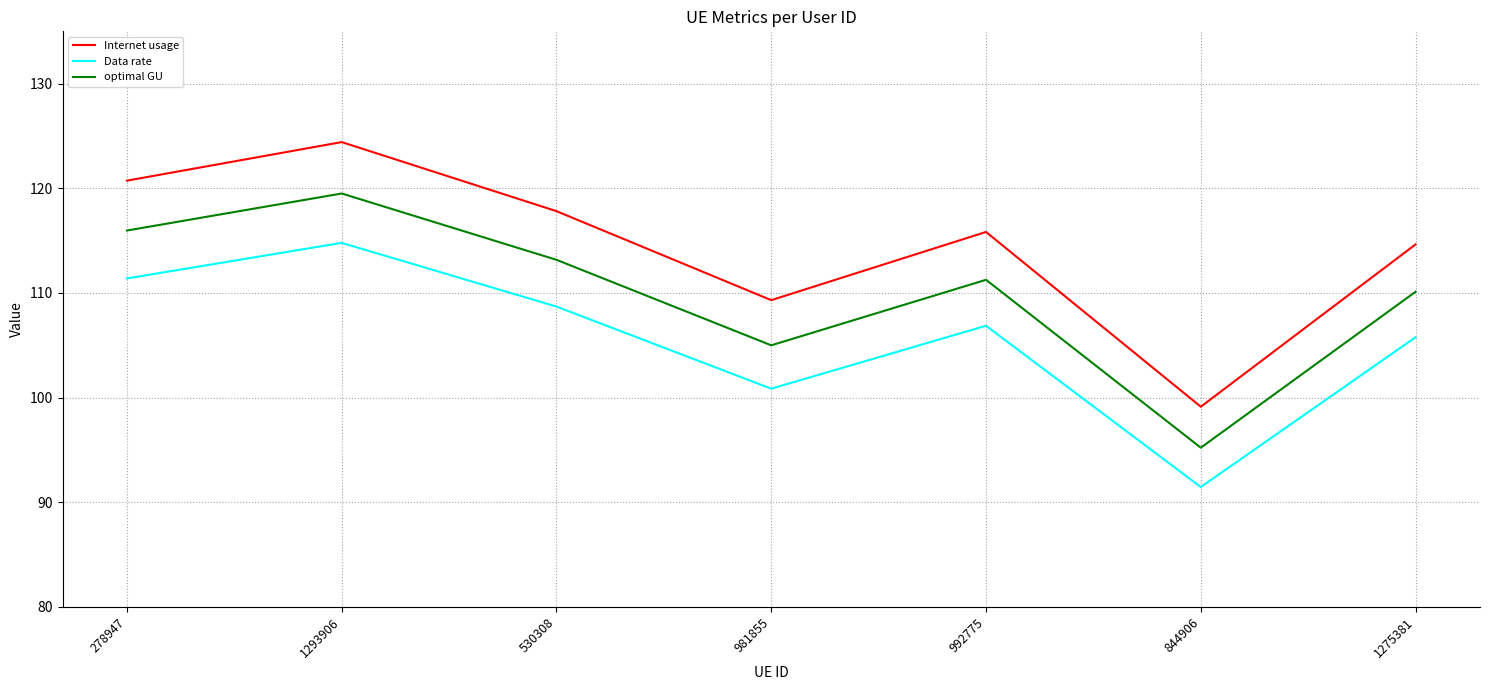

Between 278947 and 844906, which series saw the biggest shift?

Internet usage